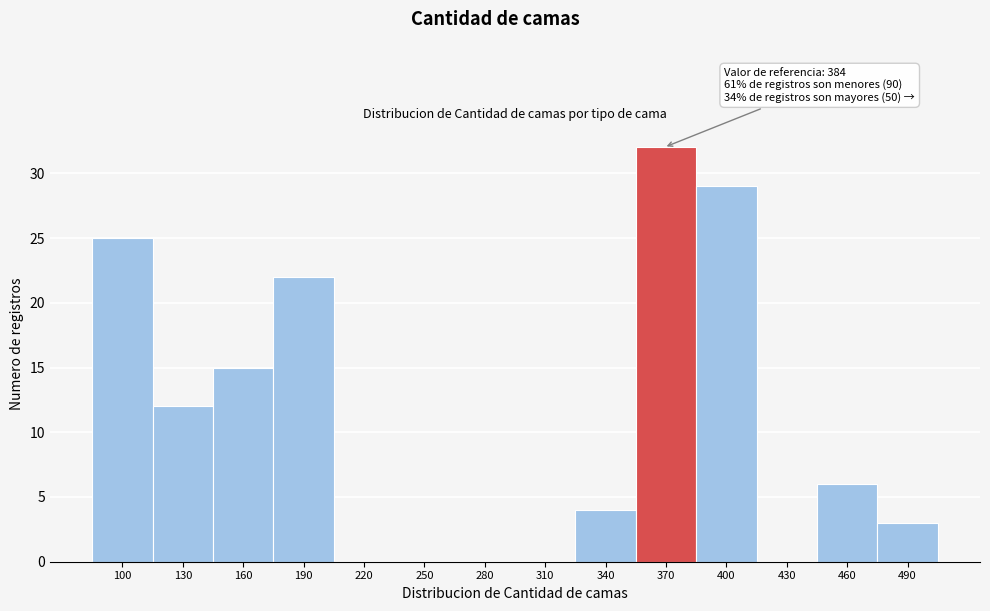

Reading left to right, what are all the values shown in this chart?

100=25	130=12	160=15	190=22	220=0	250=0	280=0	310=0	340=4	370=32	400=29	430=0	460=6	490=3